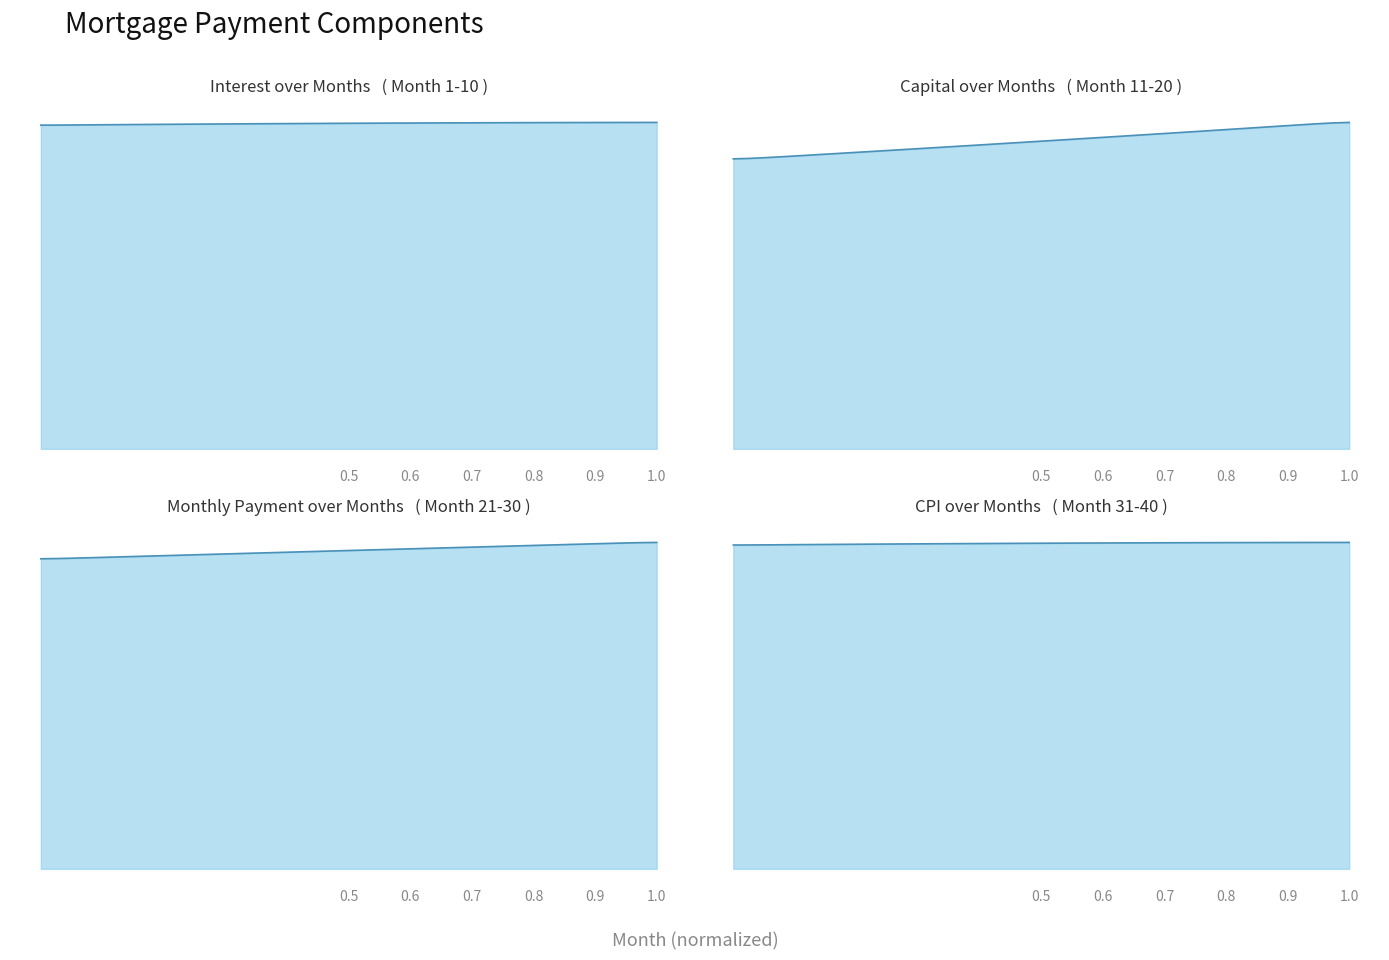

What is the average value of the Monthly Payment line series?

7588.5